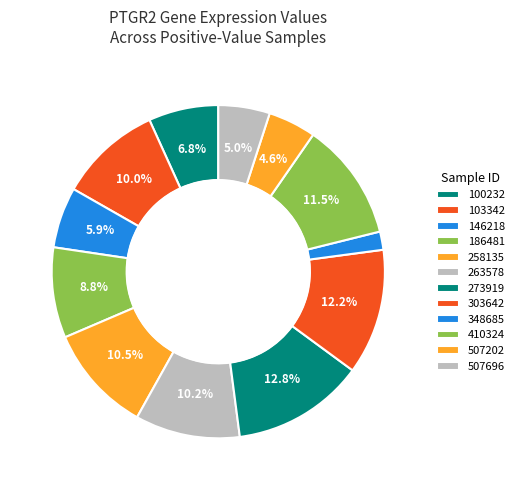

To the nearest percent, what is the difference between the 348685 and 103342 slice percentages?

8%